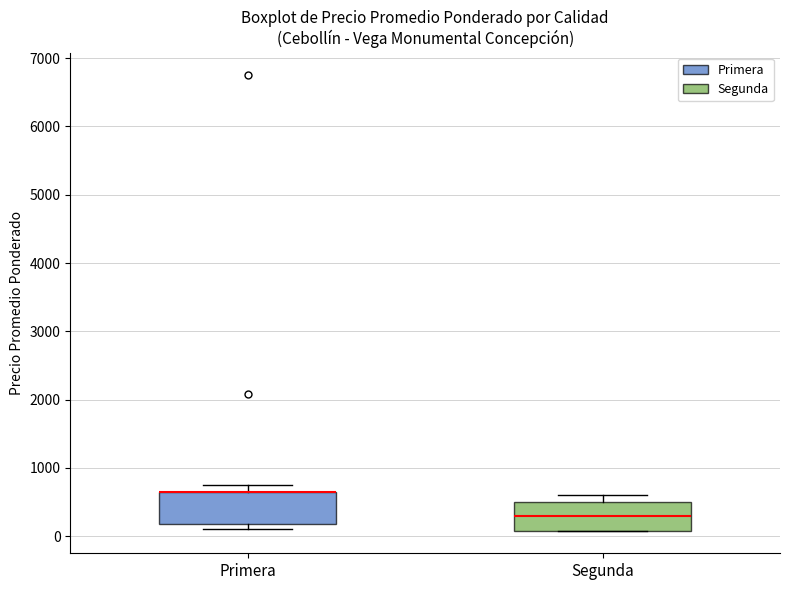

Where is the lower edge of the box for Segunda on the y-axis? The values are not printed on the chart, so give them approximately, as read against the axis.

100